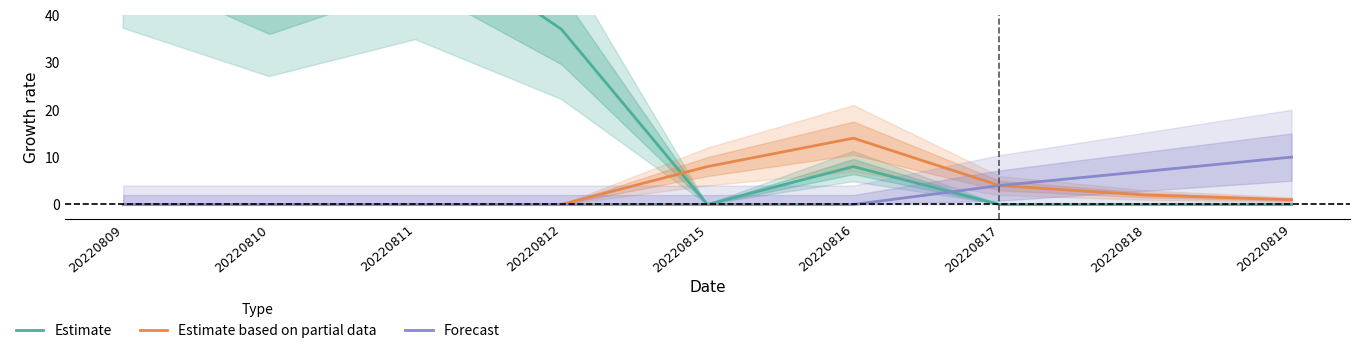

True or false: Estimate has more than 2 points higher than both neighbors.

False